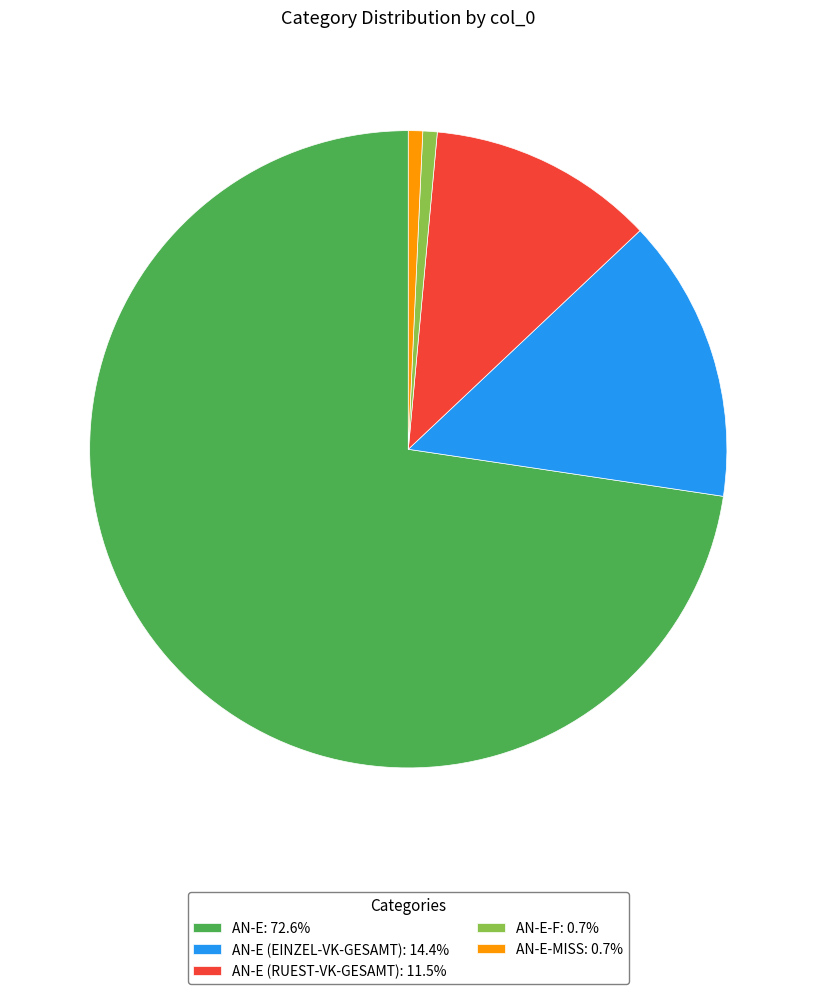

Does AN-E: 72.6% account for over 50% of the chart?

Yes